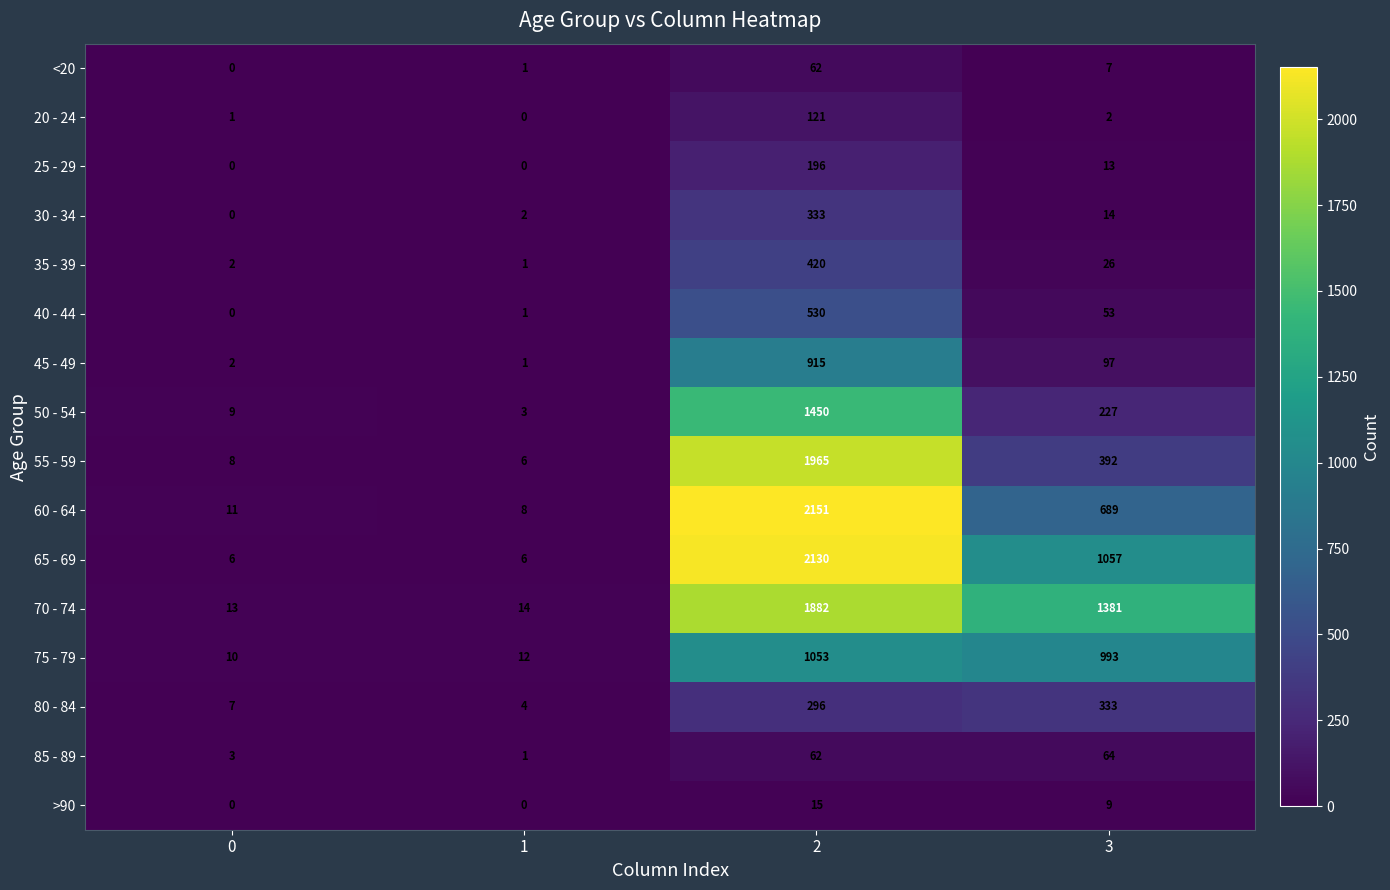

What is the total value across all series at 1?

60